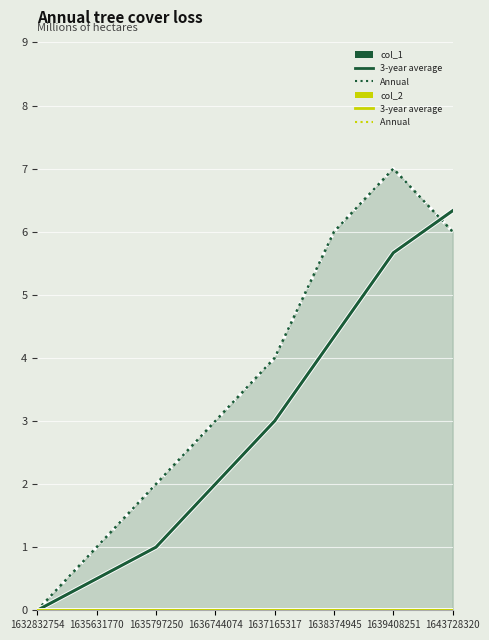

Is it true that col_2 3-avg equals 0.0 at 1643728320?

True